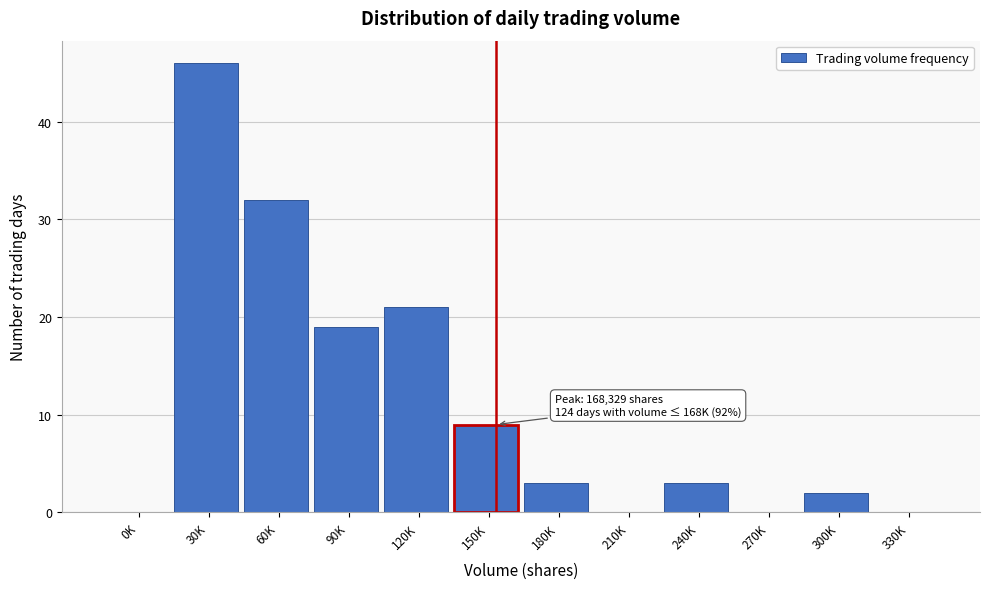

Reading right to left, transcribe all the data shown in this chart.

330K=0	300K=2	270K=0	240K=3	210K=0	180K=3	150K=9	120K=21	90K=19	60K=32	30K=46	0K=0